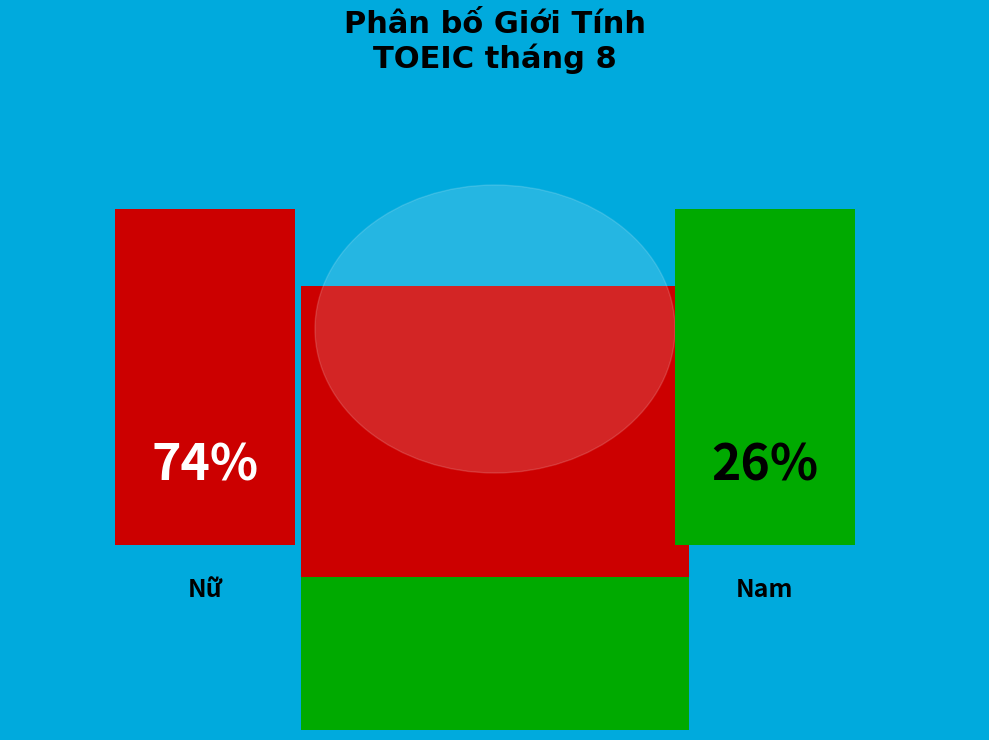

Which slice represents more than half of the pie?

Nữ